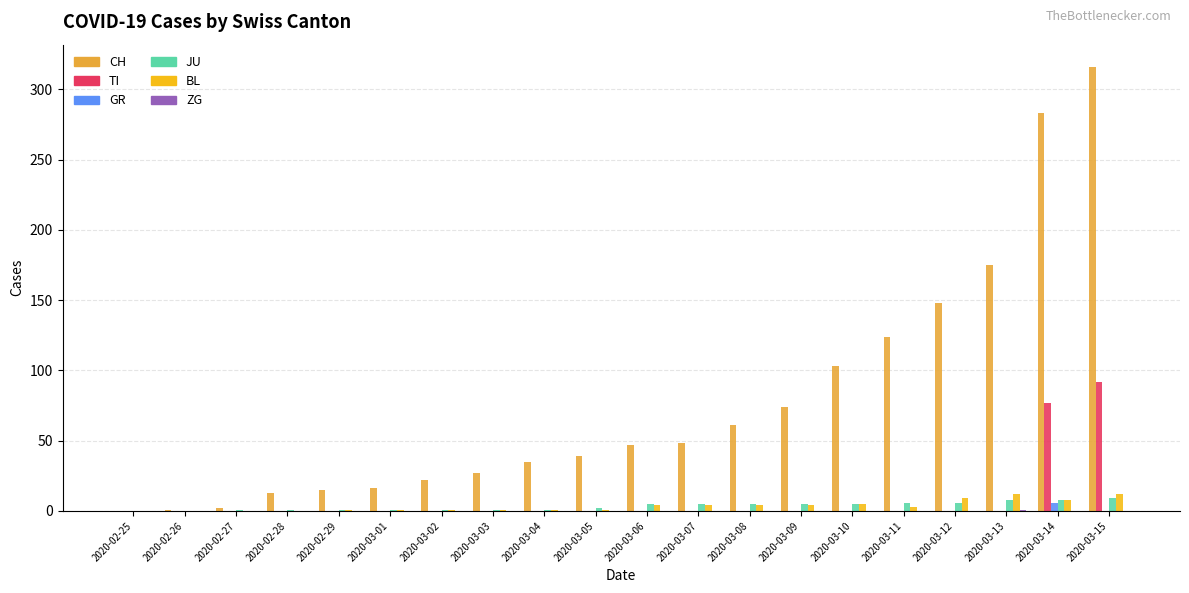

Which series changed the most between 2020-02-26 and 2020-03-06?

CH